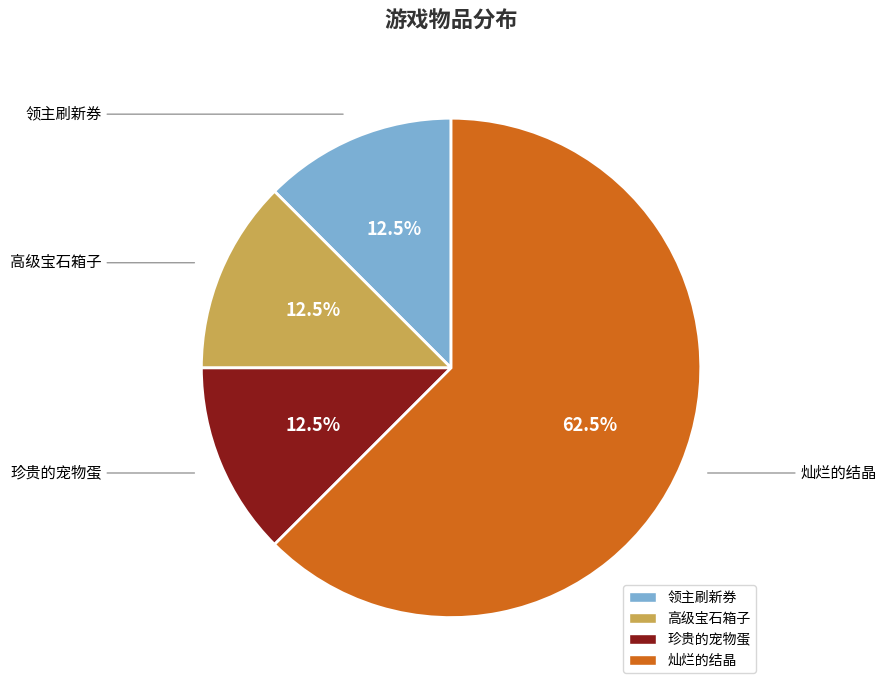

To the nearest percent, what is the difference between the largest and smallest slice percentages?

50%